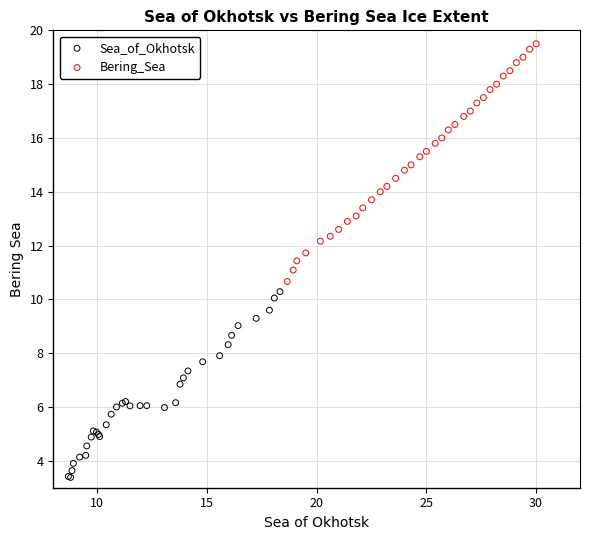

What are all the series names shown in the legend?

Sea_of_Okhotsk, Bering_Sea